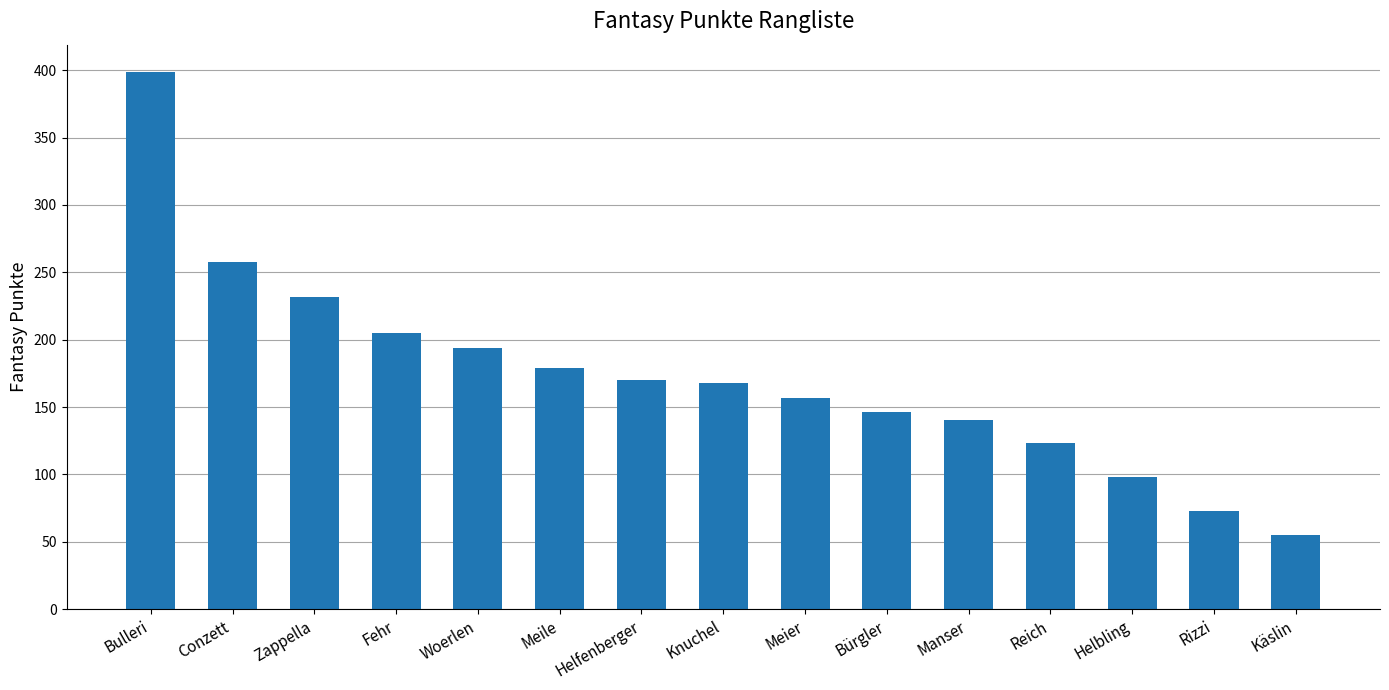

The value at Manser is 77. True or false?

False